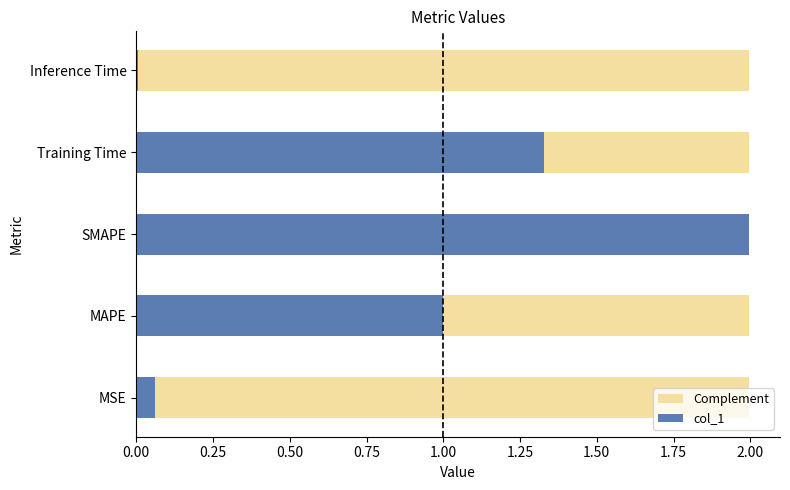

What is the sum of the Complement values at 0.75 and 0.25?

1.0